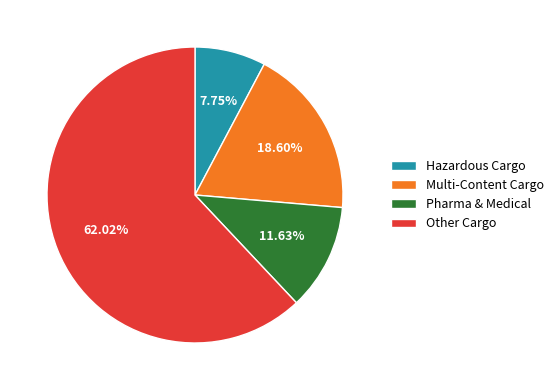

Does any single category account for the majority?

Yes